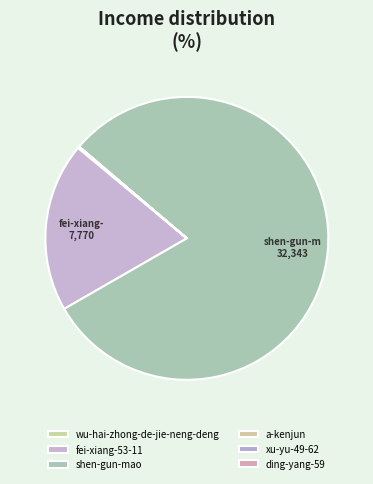

Combined, do a-kenjun and wu-hai-zhong-de-jie-neng-deng account for over 50%?

No